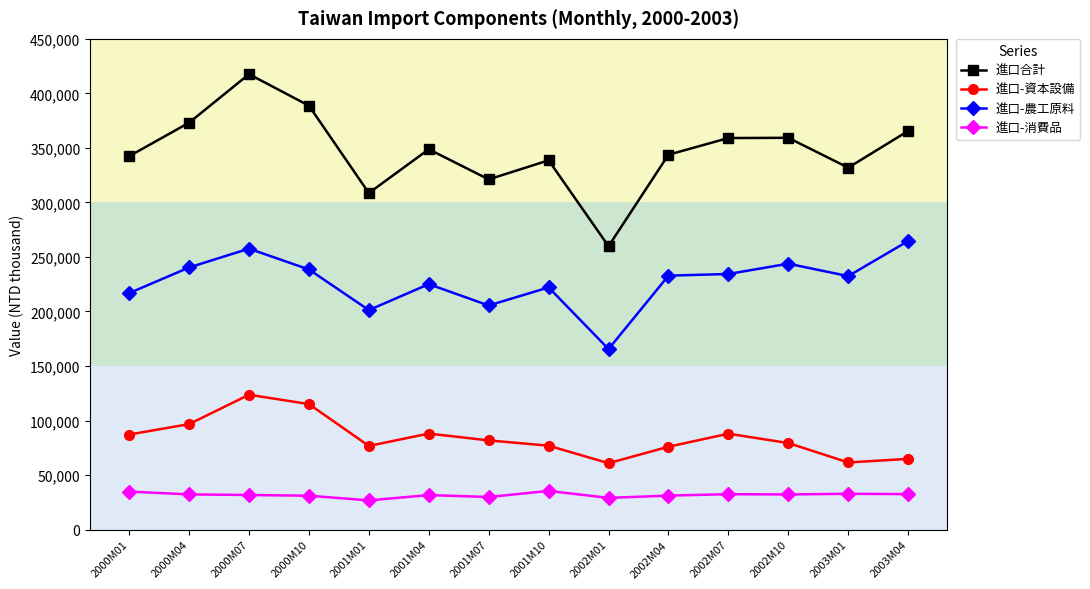

How many data points in 進口-農工原料 are less than 232858?

7